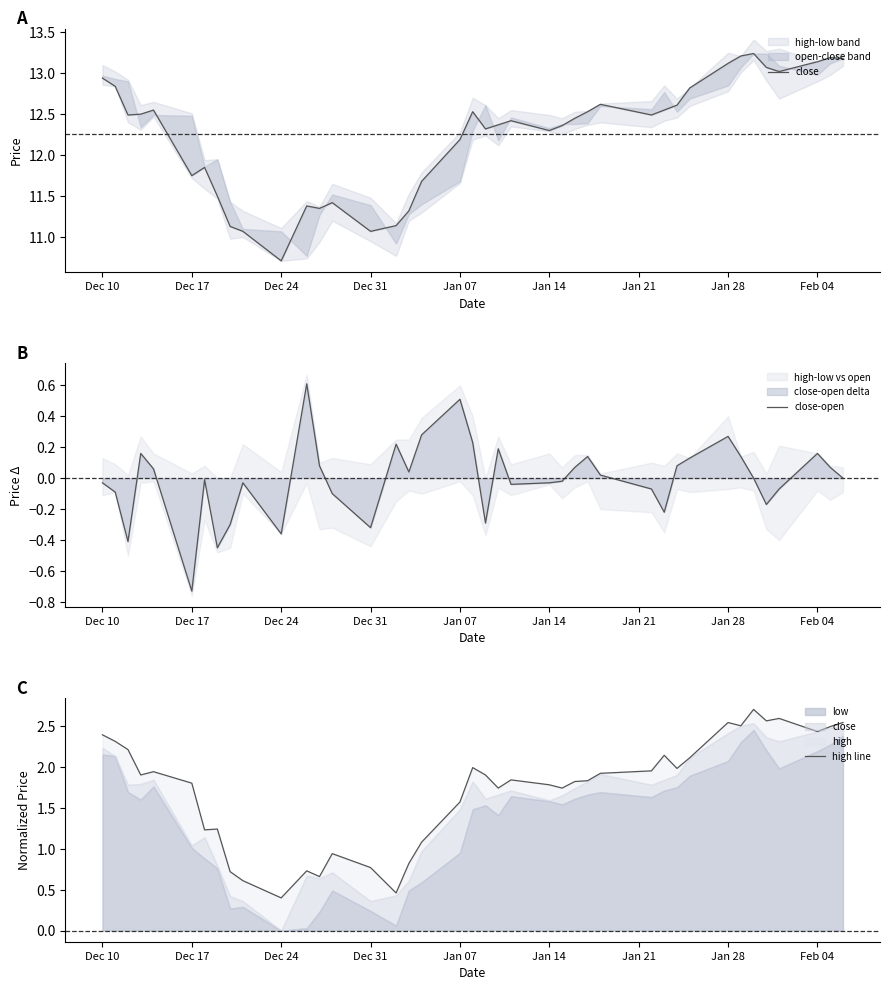

The close-open series shows -0.2 at Dec 24. True or false?

False